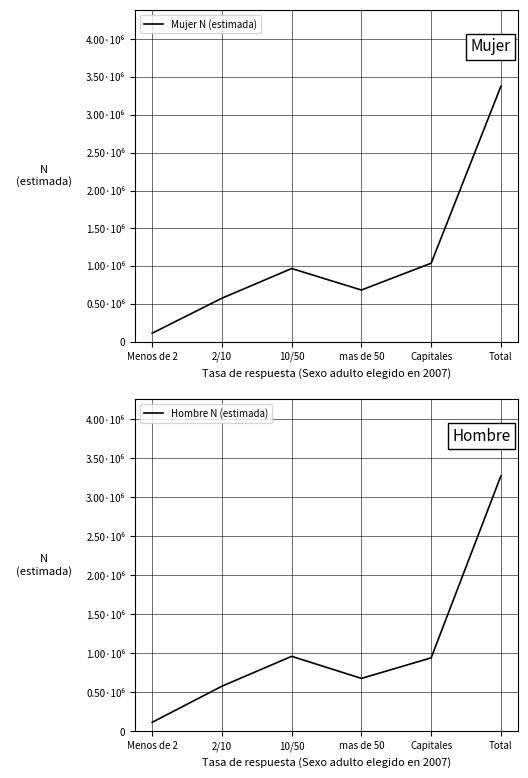

Reading right to left, list all the values displayed in this chart.

Mujer N (estimada): Total=3379197	Capitales=1038612	mas de 50=683841	10/50=968393	2/10=575596	Menos de 2=112755
Hombre N (estimada): Total=3276544	Capitales=942222	mas de 50=678509	10/50=961800	2/10=578654	Menos de 2=115358